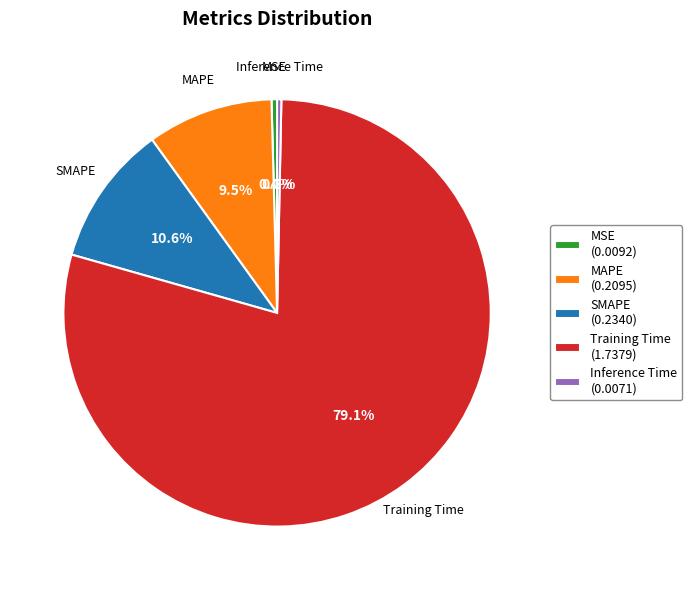

Does SMAPE (0.2340) represent more than half of the total?

No